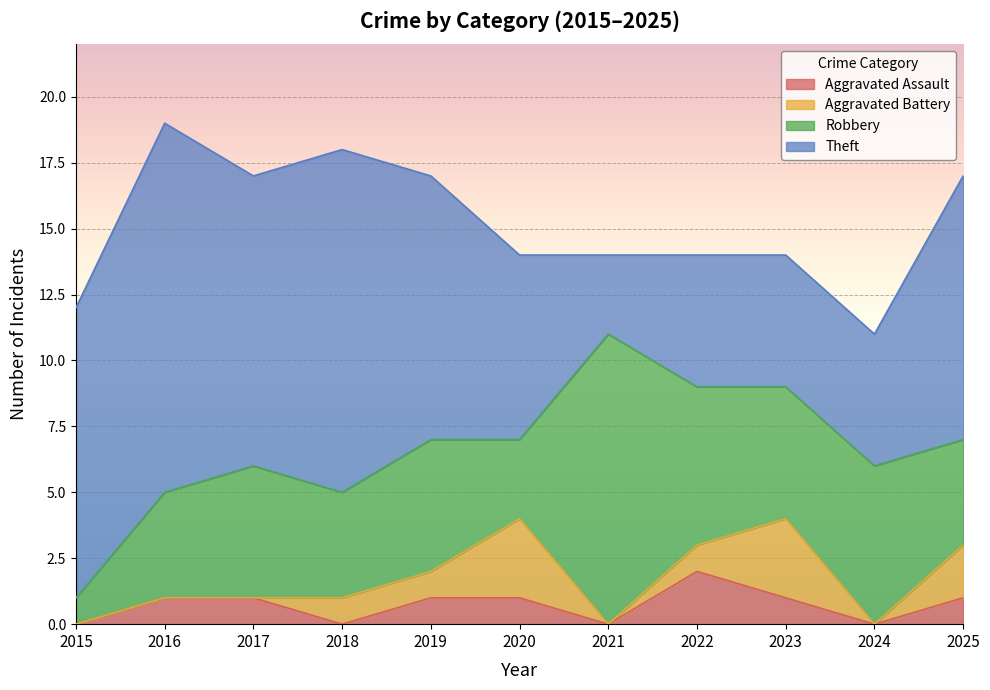

What is the maximum value shown in the chart?

14